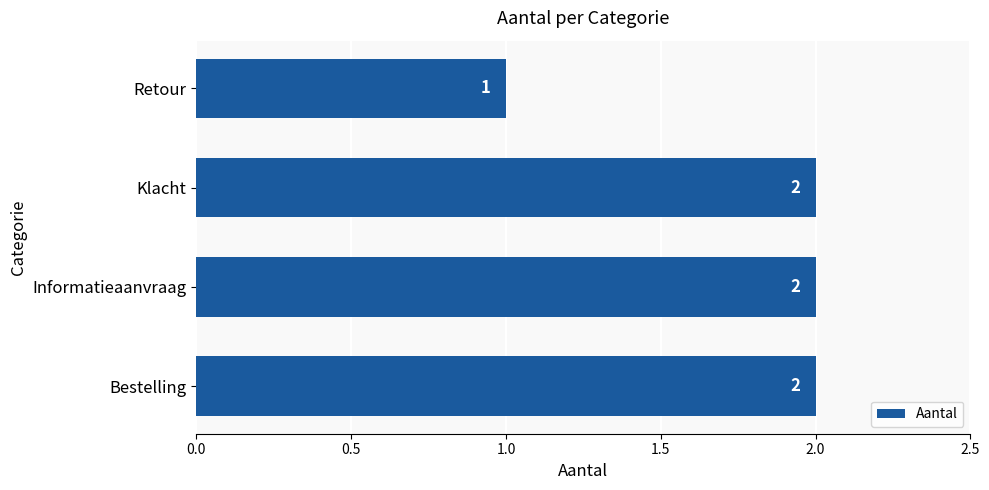

Is it true that the value at Klacht is 2?

True